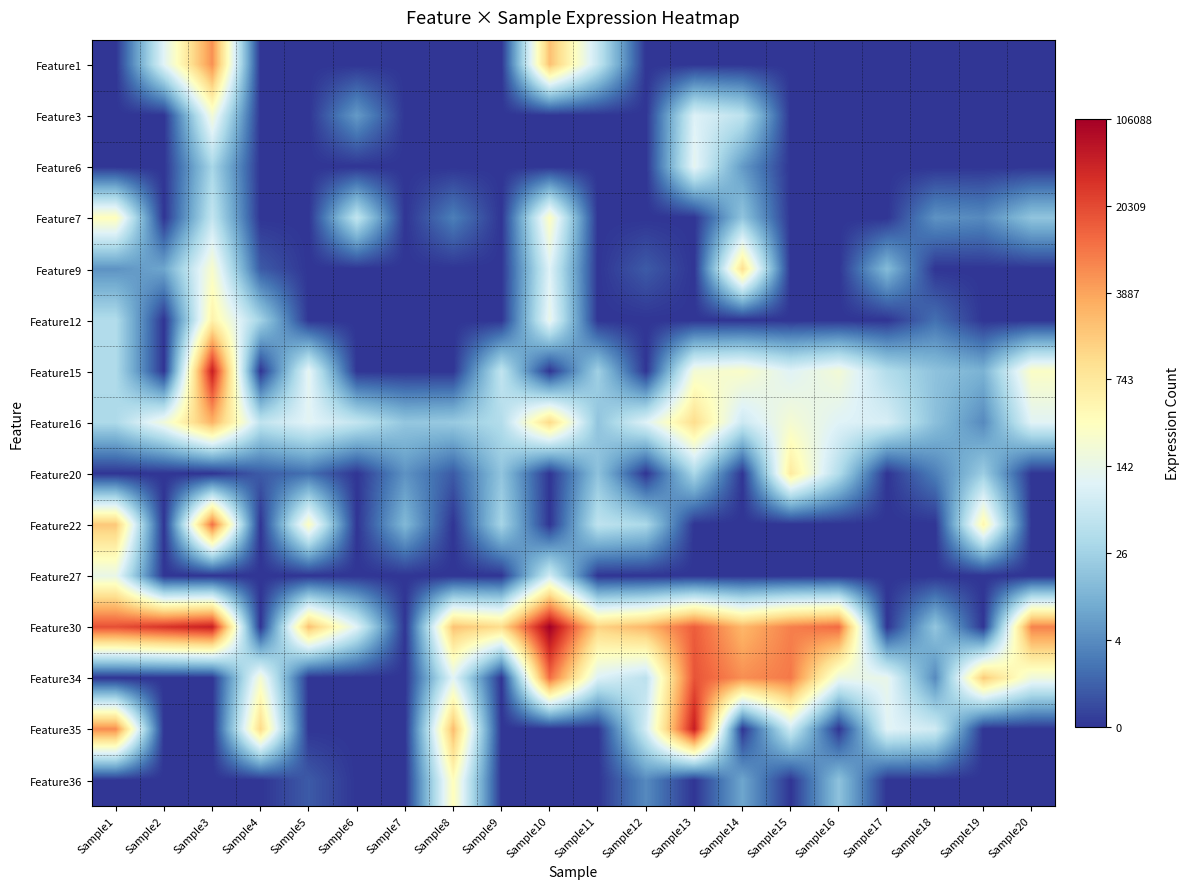

Reading right to left, what are all the values shown in this chart?

Feature1: Sample20=0.0	Sample19=0.0	Sample18=0.0	Sample17=0.0	Sample16=0.0	Sample15=0.0	Sample14=0.0	Sample13=0.0	Sample12=0.0	Sample11=4.1	Sample10=7.7	Sample9=0.0	Sample8=0.0	Sample7=0.0	Sample6=0.0	Sample5=0.0	Sample4=0.0	Sample3=8.6	Sample2=4.7	Sample1=0.0
Feature3: Sample20=0.0	Sample19=0.0	Sample18=0.0	Sample17=0.0	Sample16=0.0	Sample15=0.0	Sample14=3.9	Sample13=4.6	Sample12=0.0	Sample11=0.0	Sample10=0.0	Sample9=0.0	Sample8=0.0	Sample7=0.0	Sample6=1.9	Sample5=0.0	Sample4=0.0	Sample3=5.3	Sample2=0.0	Sample1=0.0
Feature6: Sample20=0.0	Sample19=0.0	Sample18=0.0	Sample17=0.0	Sample16=0.0	Sample15=0.0	Sample14=1.9	Sample13=4.8	Sample12=0.0	Sample11=0.0	Sample10=0.0	Sample9=0.0	Sample8=0.0	Sample7=0.0	Sample6=0.0	Sample5=0.0	Sample4=0.0	Sample3=3.4	Sample2=0.0	Sample1=0.0
Feature7: Sample20=2.9	Sample19=1.6	Sample18=1.8	Sample17=0.0	Sample16=0.0	Sample15=0.0	Sample14=2.9	Sample13=0.0	Sample12=0.0	Sample11=0.0	Sample10=5.7	Sample9=0.0	Sample8=1.4	Sample7=0.0	Sample6=4.0	Sample5=0.0	Sample4=0.0	Sample3=4.0	Sample2=0.0	Sample1=5.8
Feature9: Sample20=0.0	Sample19=0.0	Sample18=0.0	Sample17=2.7	Sample16=0.0	Sample15=0.0	Sample14=6.9	Sample13=0.0	Sample12=0.7	Sample11=0.0	Sample10=4.6	Sample9=0.0	Sample8=0.0	Sample7=0.0	Sample6=0.0	Sample5=0.0	Sample4=0.7	Sample3=5.5	Sample2=2.2	Sample1=1.8
Feature12: Sample20=0.0	Sample19=0.0	Sample18=1.1	Sample17=0.0	Sample16=0.0	Sample15=0.0	Sample14=0.0	Sample13=0.0	Sample12=0.0	Sample11=0.0	Sample10=5.0	Sample9=0.0	Sample8=0.0	Sample7=0.0	Sample6=0.0	Sample5=0.0	Sample4=3.3	Sample3=6.3	Sample2=0.0	Sample1=3.6
Feature15: Sample20=5.6	Sample19=2.5	Sample18=2.9	Sample17=3.7	Sample16=5.3	Sample15=4.7	Sample14=5.6	Sample13=5.3	Sample12=0.0	Sample11=3.3	Sample10=0.0	Sample9=4.0	Sample8=0.0	Sample7=0.0	Sample6=0.0	Sample5=4.8	Sample4=0.0	Sample3=10.8	Sample2=0.0	Sample1=3.6
Feature16: Sample20=4.7	Sample19=1.6	Sample18=2.8	Sample17=4.4	Sample16=4.6	Sample15=5.4	Sample14=4.2	Sample13=7.0	Sample12=4.6	Sample11=2.9	Sample10=7.1	Sample9=3.7	Sample8=3.1	Sample7=3.0	Sample6=4.0	Sample5=4.7	Sample4=4.0	Sample3=8.0	Sample2=5.2	Sample1=3.6
Feature20: Sample20=0.0	Sample19=3.2	Sample18=1.4	Sample17=0.0	Sample16=3.6	Sample15=6.5	Sample14=0.0	Sample13=3.5	Sample12=0.0	Sample11=2.9	Sample10=0.0	Sample9=2.9	Sample8=0.7	Sample7=1.8	Sample6=0.0	Sample5=1.1	Sample4=0.7	Sample3=0.0	Sample2=0.0	Sample1=0.0
Feature22: Sample20=0.0	Sample19=6.1	Sample18=0.0	Sample17=0.0	Sample16=0.0	Sample15=0.0	Sample14=0.0	Sample13=0.0	Sample12=3.5	Sample11=3.9	Sample10=0.0	Sample9=3.4	Sample8=0.0	Sample7=2.6	Sample6=0.0	Sample5=5.7	Sample4=0.0	Sample3=9.2	Sample2=0.0	Sample1=7.5
Feature27: Sample20=0.0	Sample19=0.0	Sample18=0.0	Sample17=0.0	Sample16=0.0	Sample15=0.0	Sample14=0.0	Sample13=0.0	Sample12=0.0	Sample11=0.0	Sample10=4.3	Sample9=0.0	Sample8=0.0	Sample7=0.0	Sample6=0.0	Sample5=0.0	Sample4=0.0	Sample3=0.0	Sample2=0.0	Sample1=5.0
Feature30: Sample20=8.9	Sample19=0.0	Sample18=3.0	Sample17=0.0	Sample16=9.3	Sample15=8.9	Sample14=7.9	Sample13=9.6	Sample12=7.9	Sample11=7.2	Sample10=11.6	Sample9=7.0	Sample8=7.6	Sample7=0.0	Sample6=4.6	Sample5=7.7	Sample4=0.0	Sample3=10.8	Sample2=10.3	Sample1=9.8
Feature34: Sample20=5.2	Sample19=7.4	Sample18=1.6	Sample17=4.9	Sample16=5.0	Sample15=9.0	Sample14=8.6	Sample13=9.7	Sample12=3.9	Sample11=4.6	Sample10=9.2	Sample9=0.0	Sample8=4.7	Sample7=0.0	Sample6=0.0	Sample5=0.0	Sample4=5.4	Sample3=0.0	Sample2=0.0	Sample1=0.0
Feature35: Sample20=0.0	Sample19=0.0	Sample18=4.3	Sample17=4.7	Sample16=0.0	Sample15=4.3	Sample14=0.0	Sample13=10.8	Sample12=4.4	Sample11=0.0	Sample10=0.0	Sample9=0.0	Sample8=7.7	Sample7=0.0	Sample6=0.0	Sample5=0.0	Sample4=7.1	Sample3=0.0	Sample2=0.0	Sample1=8.7
Feature36: Sample20=0.0	Sample19=0.0	Sample18=0.0	Sample17=0.0	Sample16=2.9	Sample15=0.0	Sample14=2.2	Sample13=0.0	Sample12=1.6	Sample11=0.0	Sample10=0.0	Sample9=0.0	Sample8=5.8	Sample7=0.0	Sample6=0.0	Sample5=0.7	Sample4=0.0	Sample3=0.0	Sample2=0.0	Sample1=0.0